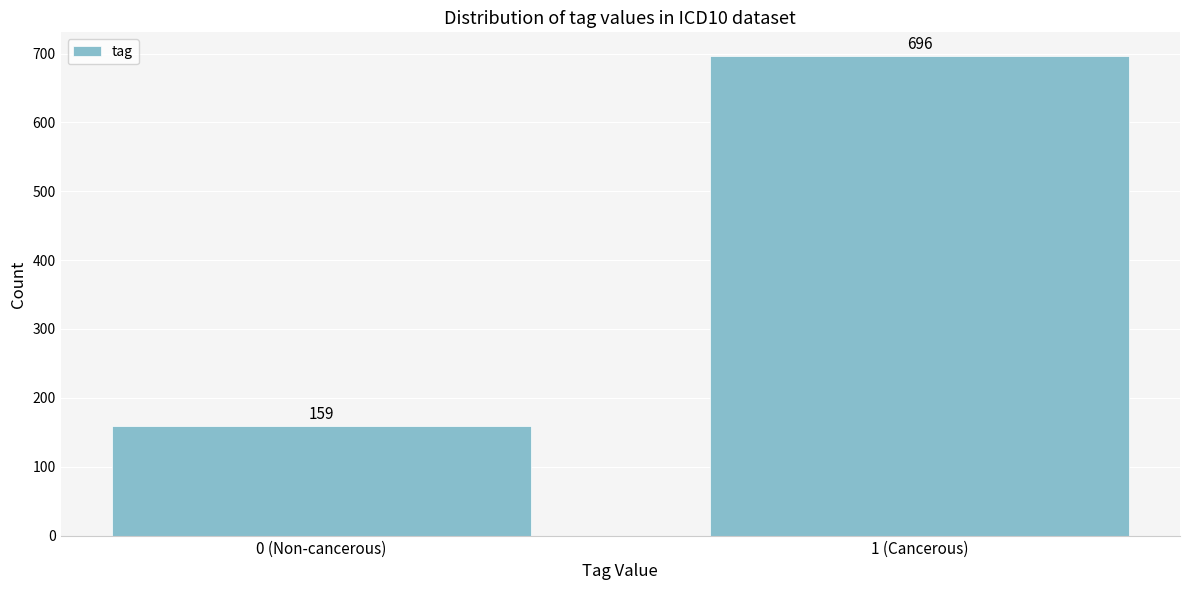

Reading left to right, extract all data points from this chart.

159	696